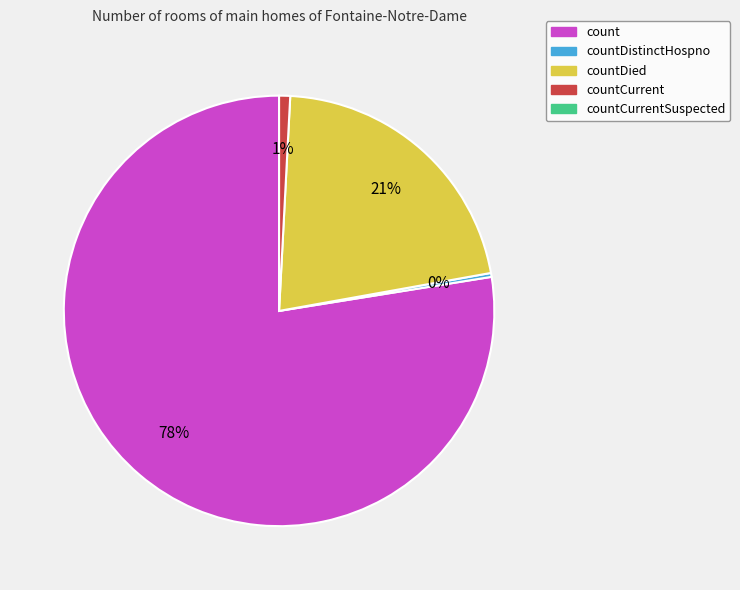

Does any single category account for the majority?

Yes